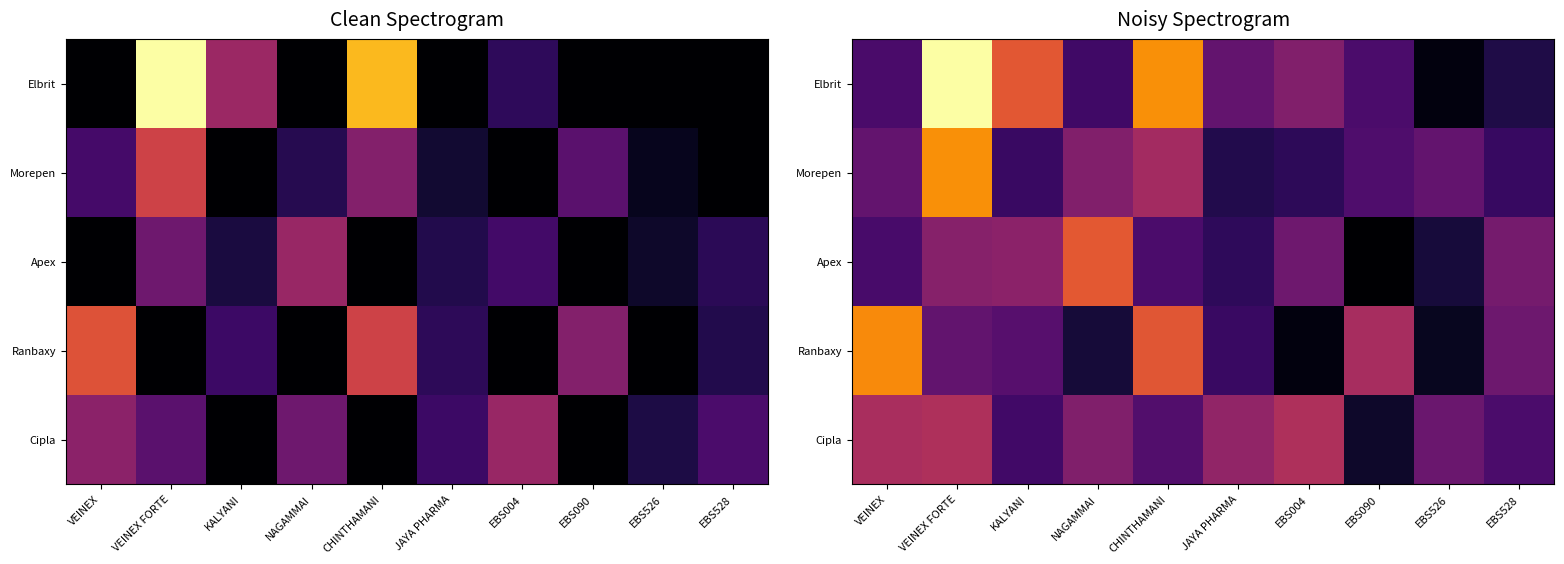

Which series has the widest spread of values?

Elbrit